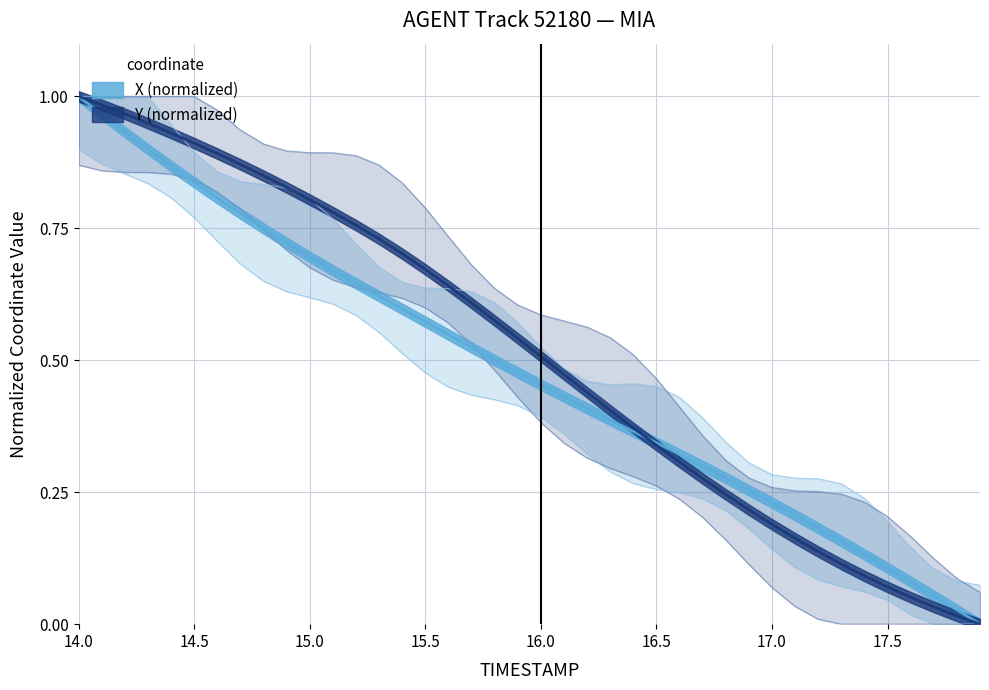

Reading right to left, extract all data points from this chart.

X: 0.0	0.0	0.1	0.1	0.1	0.1	0.2	0.2	0.2	0.2	0.3	0.3	0.3	0.3	0.3	0.4	0.4	0.4	0.4	0.5	0.5	0.5	0.5	0.5	0.6	0.6	0.6	0.6	0.7	0.7	0.7	0.7	0.8	0.8	0.8	0.9	0.9	0.9	1.0	1.0
Y: 0.0	0.0	0.0	0.1	0.1	0.1	0.1	0.1	0.2	0.2	0.2	0.2	0.3	0.3	0.3	0.4	0.4	0.4	0.5	0.5	0.5	0.6	0.6	0.6	0.7	0.7	0.7	0.8	0.8	0.8	0.8	0.8	0.9	0.9	0.9	0.9	0.9	1.0	1.0	1.0